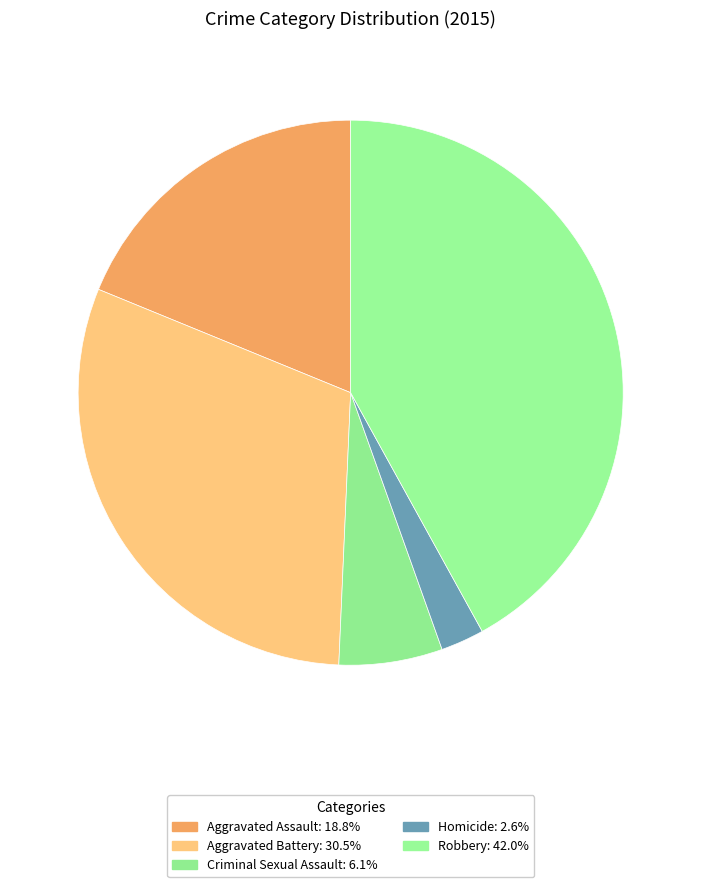

To the nearest percent, what portion does Robbery represent?

42%